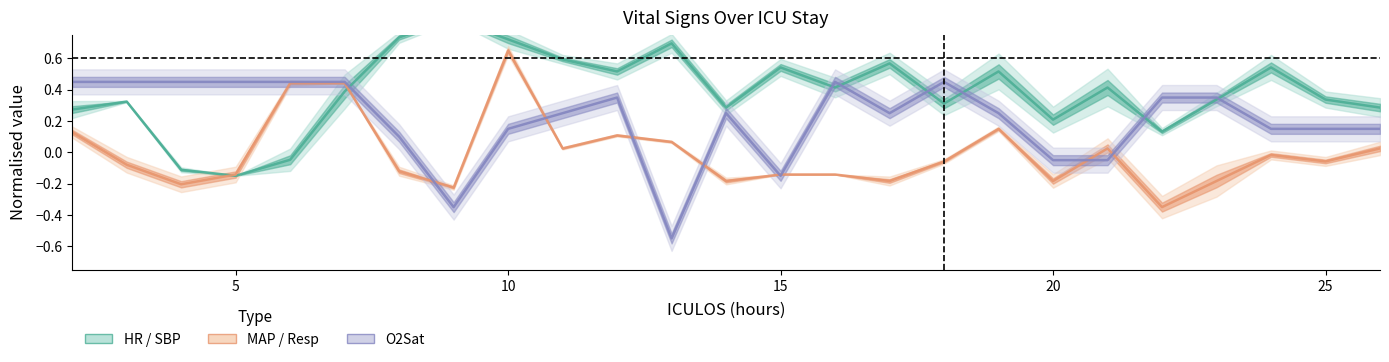

Is it true that HR equals 0.3 at 14?

True